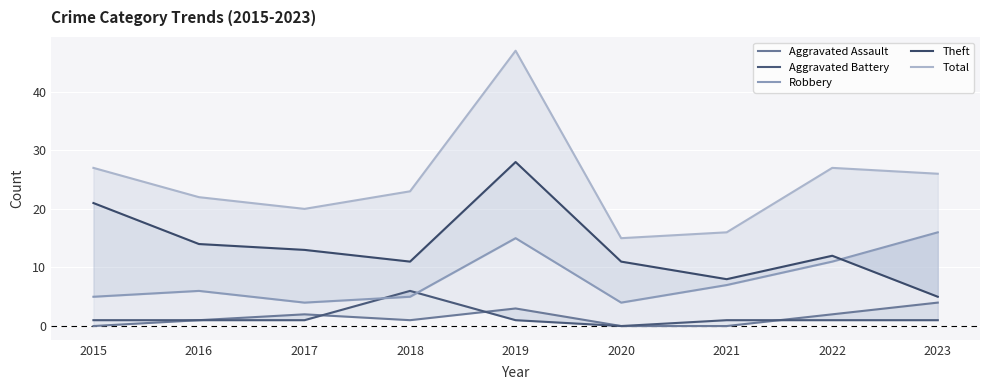

Rank the categories by Aggravated Assault value from lowest to highest.

2015, 2020, 2021, 2016, 2018, 2017, 2022, 2019, 2023